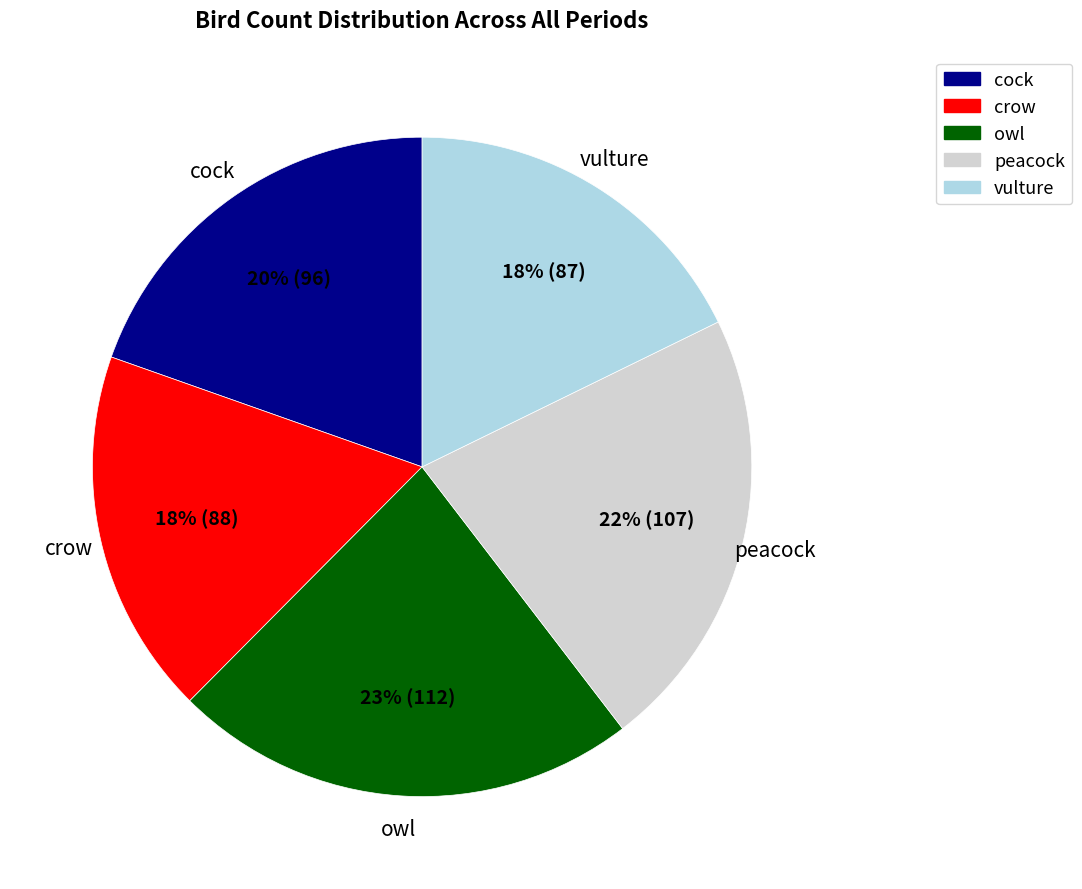

Do vulture and crow together represent more than half of the pie?

No